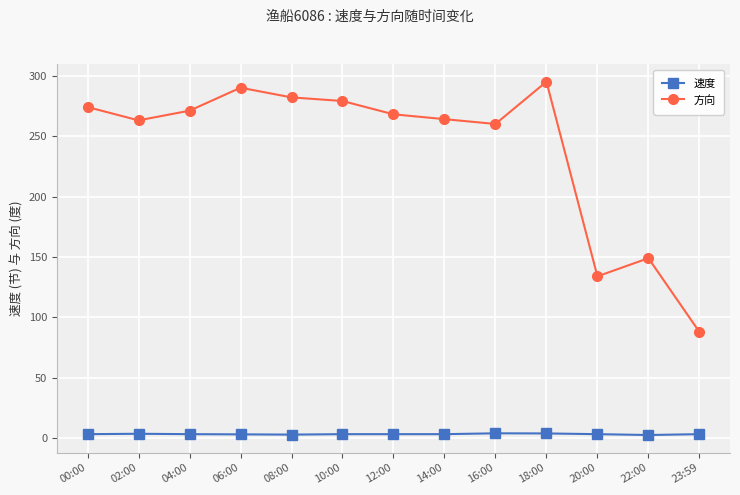

At 10:00, list the series in order from smallest to largest.

速度, 方向